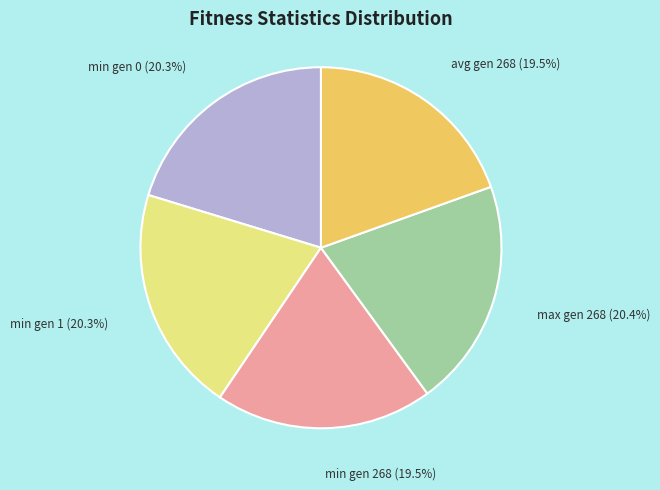

What portion of the pie excludes avg gen 268?

80.5%